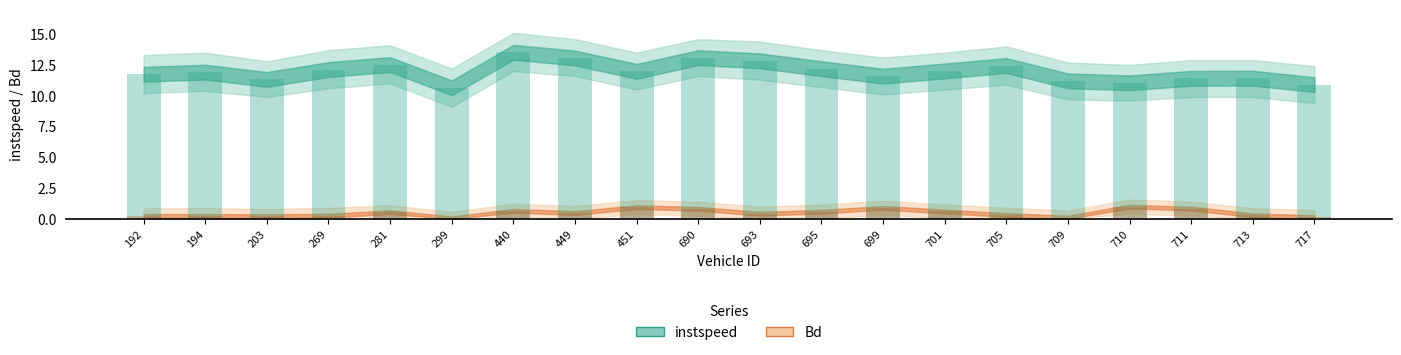

Is it true that Bd equals 0.9 at 699.0?

True